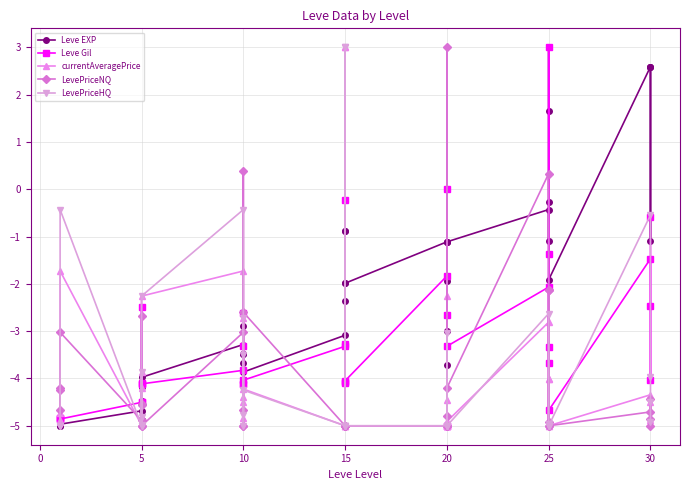

What are all the series names shown in the legend?

Leve EXP, Leve Gil, currentAveragePrice, LevePriceNQ, LevePriceHQ